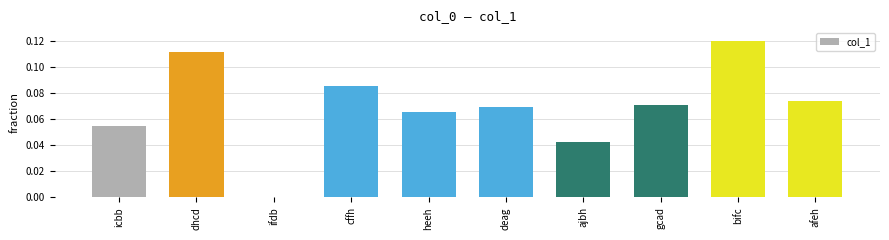

How many values exceed 0?

9